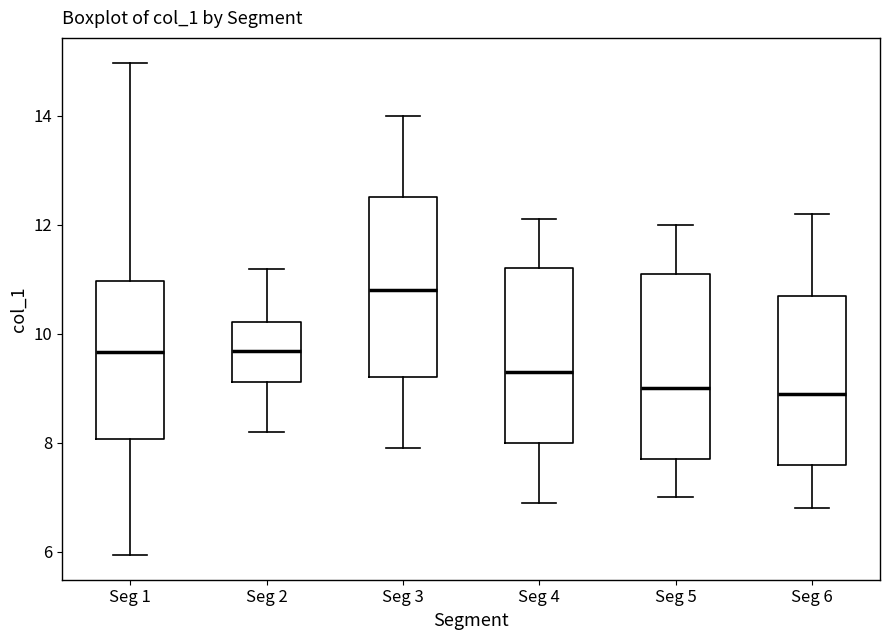

Reading left to right, read every box against the y-axis: the position of its median line, the range the box covers, and the ends of its whiskers. The values are not printed on the chart, so give them approximately, as read against the axis.

Seg 1: median 9.6, box 8.0 to 11.0, whiskers 6.0 to 15.0
Seg 2: median 9.6, box 9.2 to 10.2, whiskers 8.2 to 11.2
Seg 3: median 10.8, box 9.2 to 12.6, whiskers 8.0 to 14.0
Seg 4: median 9.4, box 8.0 to 11.2, whiskers 7.0 to 12.2
Seg 5: median 9.0, box 7.8 to 11.2, whiskers 7.0 to 12.0
Seg 6: median 9.0, box 7.6 to 10.8, whiskers 6.8 to 12.2